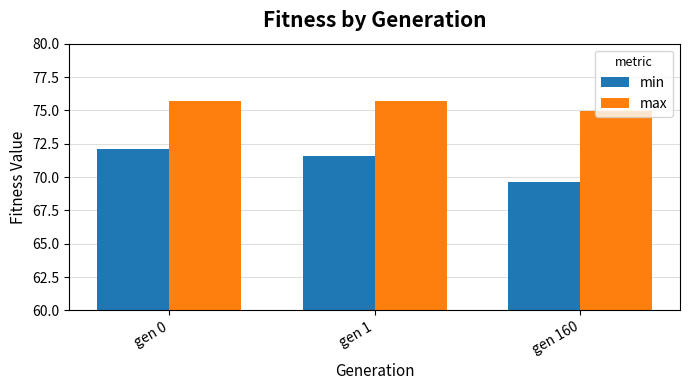

Is it true that min equals 44.4 at gen 0?

False